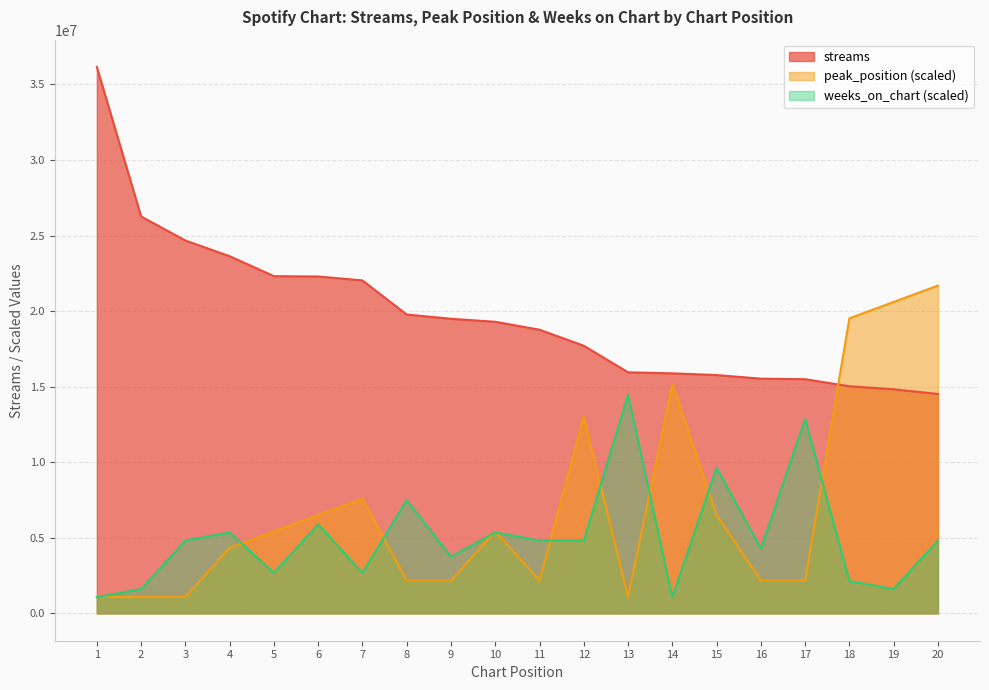

What is the spread (max minus min) of values at 5?

19632641.1